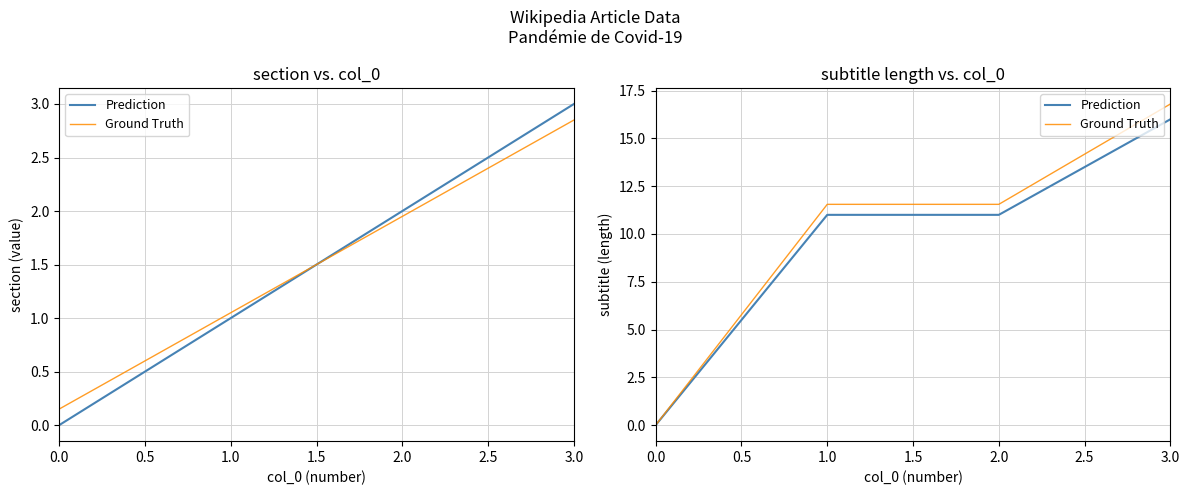

The Prediction series shows 5.0 at 1.0. True or false?

False